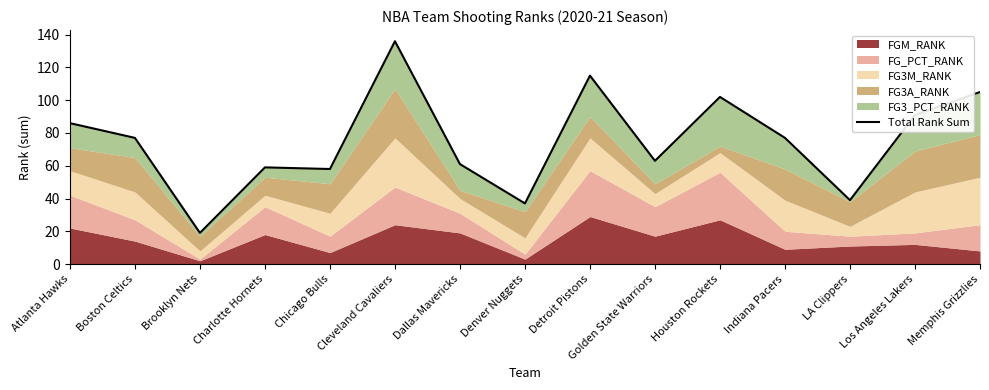

What is the value of the 11th point from the left?

102